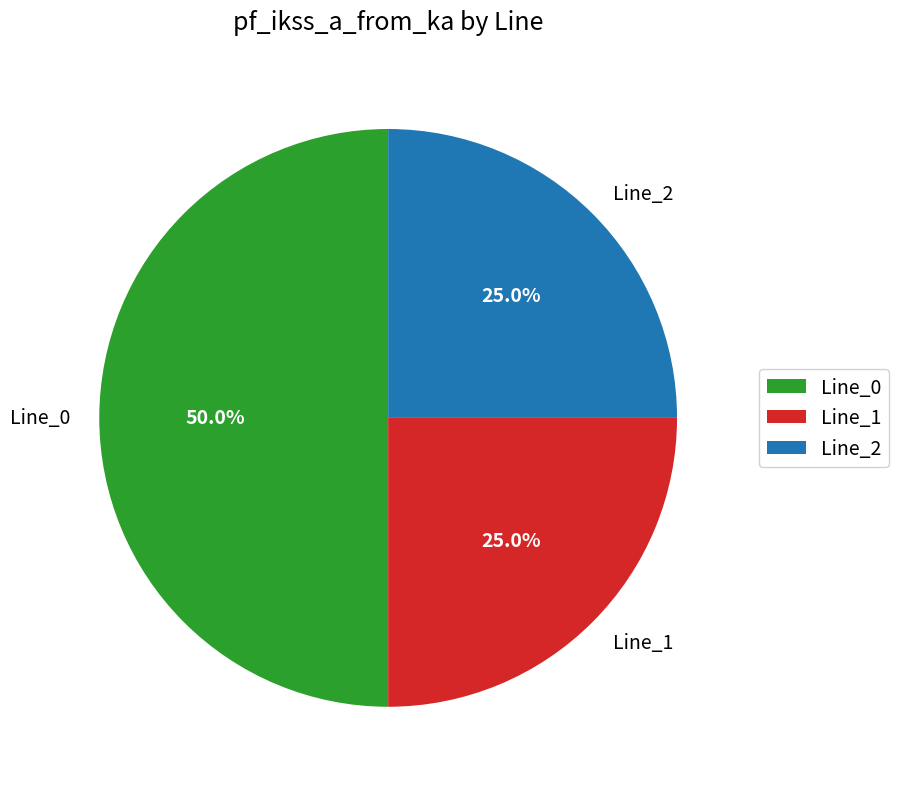

Does Line_2 represent more than half of the total?

No